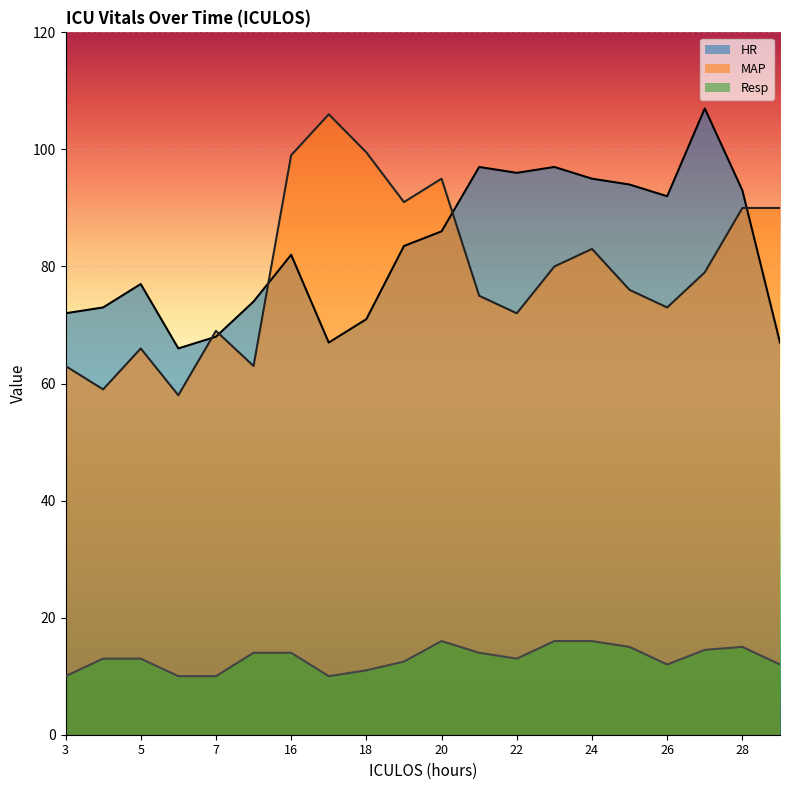

Reading left to right, extract all data points from this chart.

HR: 3=72.0	4=73.0	5=77.0	6=66.0	7=68.0	8=74.0	16=82.0	17=67.0	18=71.0	19=83.5	20=86.0	21=97.0	22=96.0	23=97.0	24=95.0	25=94.0	26=92.0	27=107.0	28=93.0	30=67.0
MAP: 3=63.0	4=59.0	5=66.0	6=58.0	7=69.0	8=63.0	16=99.0	17=106.0	18=99.5	19=91.0	20=95.0	21=75.0	22=72.0	23=80.0	24=83.0	25=76.0	26=73.0	27=79.0	28=90.0	30=90.0
Resp: 3=10.0	4=13.0	5=13.0	6=10.0	7=10.0	8=14.0	16=14.0	17=10.0	18=11.0	19=12.5	20=16.0	21=14.0	22=13.0	23=16.0	24=16.0	25=15.0	26=12.0	27=14.5	28=15.0	30=12.0